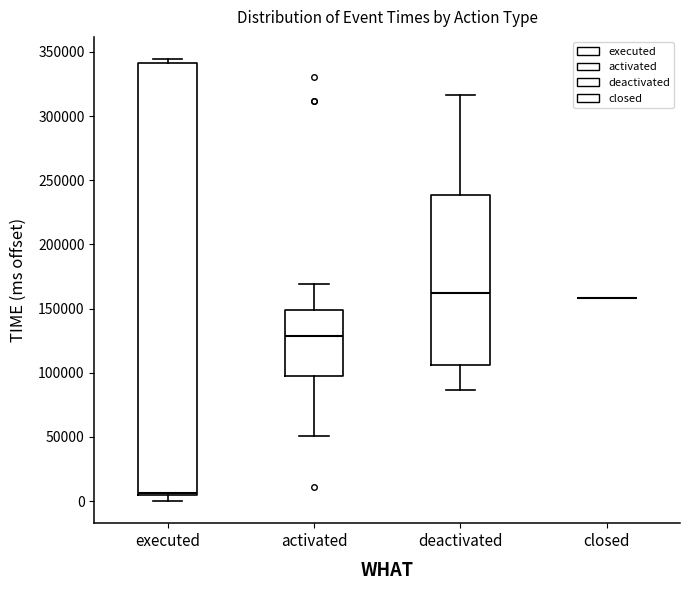

Reading left to right, read every box against the y-axis: the position of its median line, the range the box covers, and the ends of its whiskers. The values are not printed on the chart, so give them approximately, as read against the axis.

executed: median 5000 (just above the box's lower edge), box 5000 to 340000, whiskers 0 to 345000
activated: median 130000, box 95000 to 150000, whiskers 50000 to 170000
deactivated: median 160000, box 105000 to 240000, whiskers 85000 to 315000
closed: box collapsed to a line at 160000, whiskers 160000 to 160000